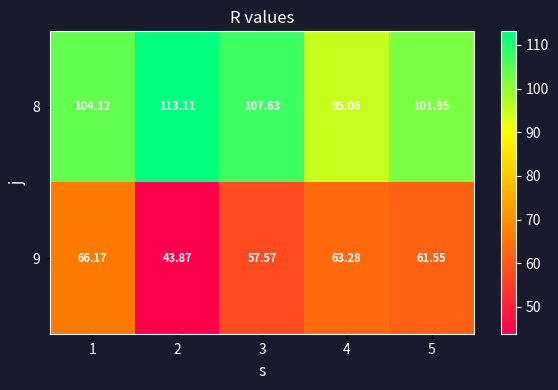

At which category is the sum across all series the highest?

1